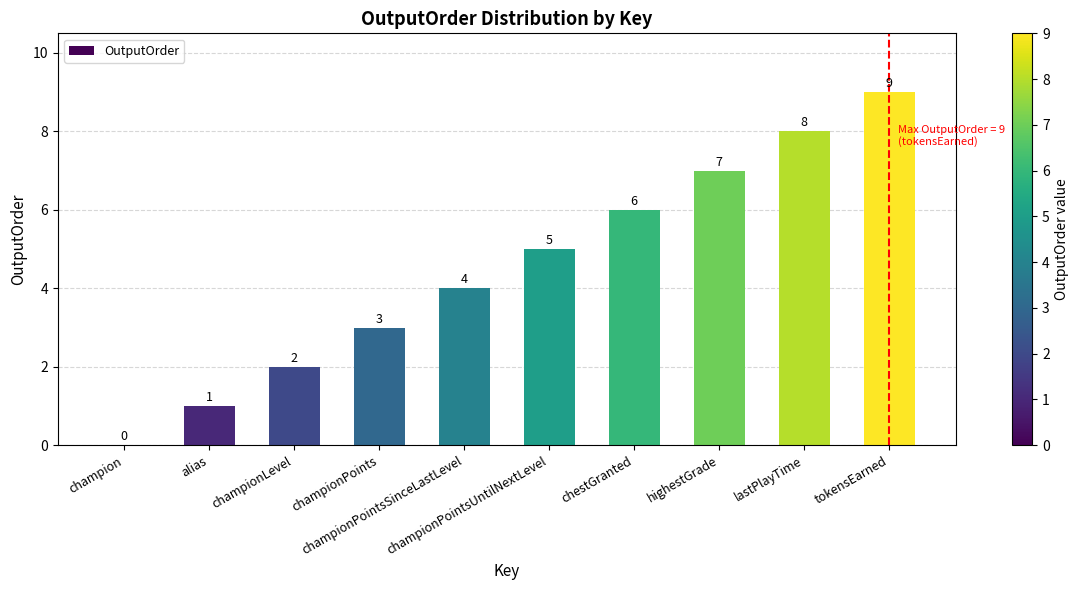

What is the sum of all values?

45